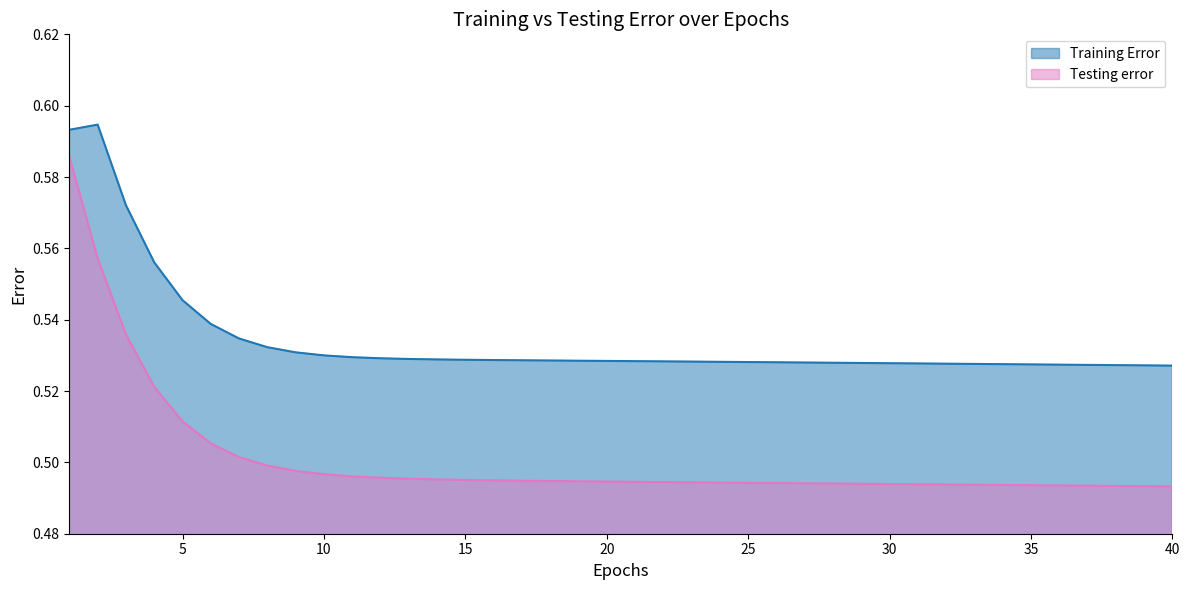

The Testing error series shows 0.5 at 21. True or false?

True